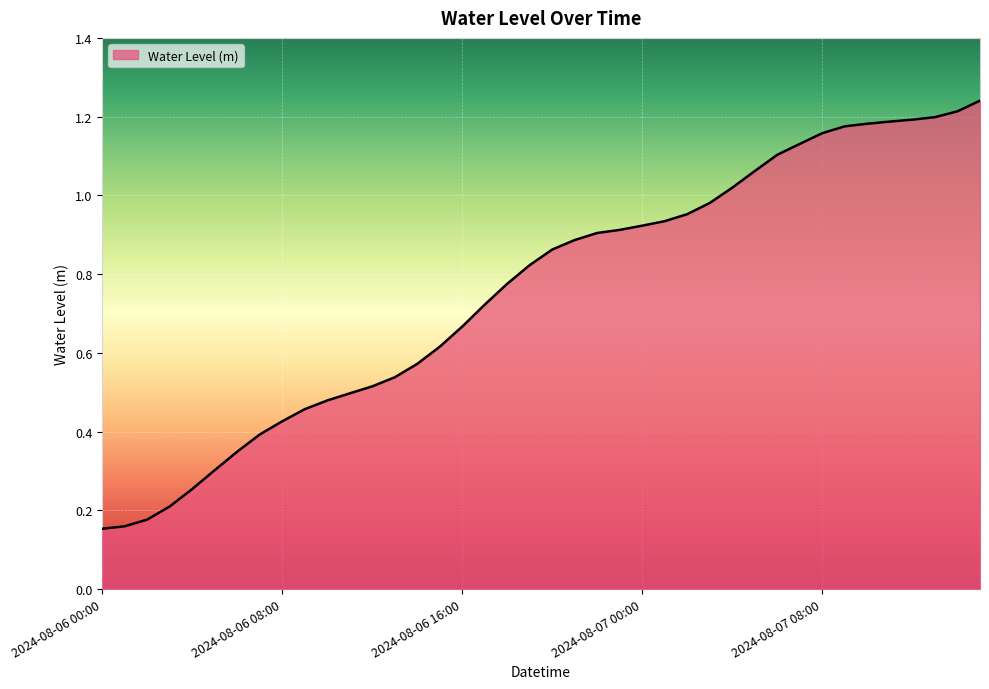

What is the value of the 29th point from the left?

1.0